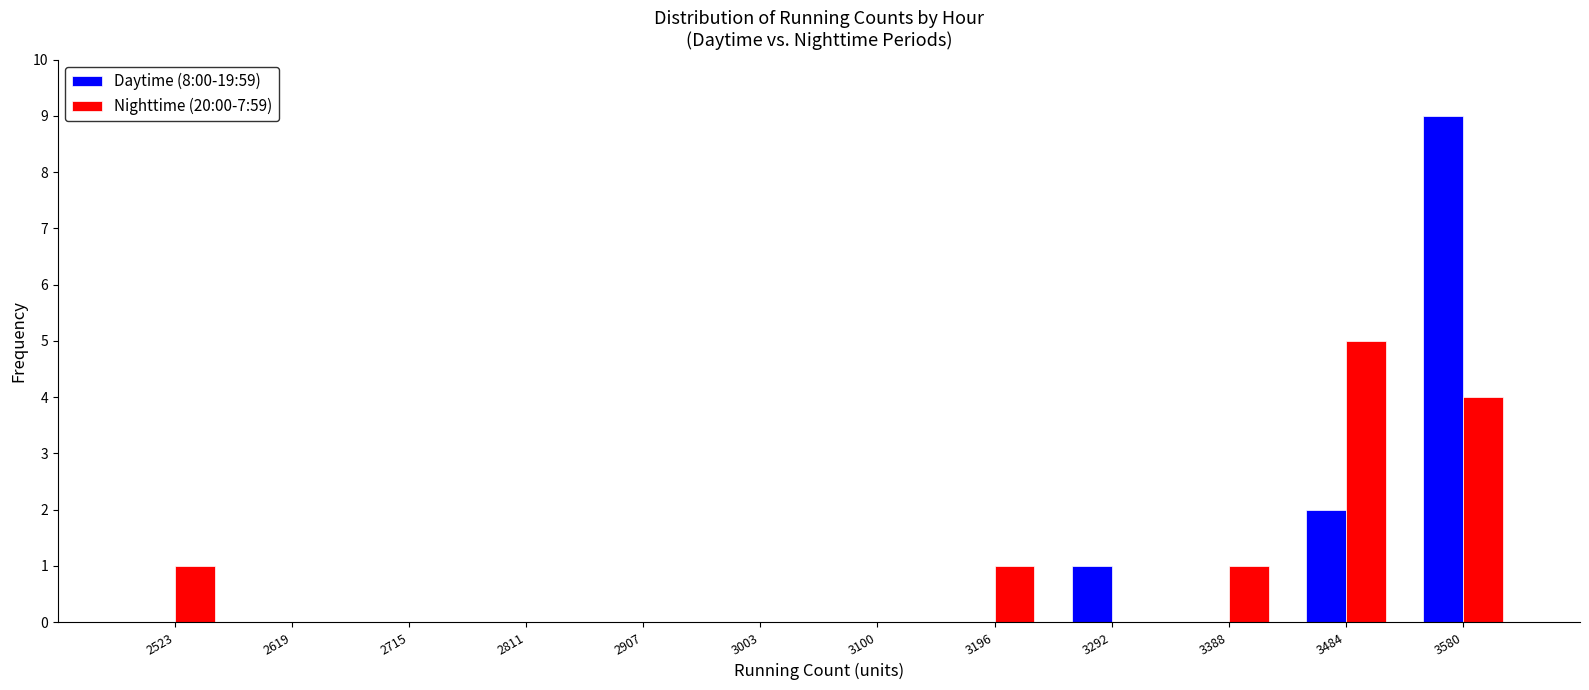

What is the height of the Nighttime (20:00-7:59) bar covering 3440 to 3530 on the x-axis? Neither the bar edges nor the heights are printed on the chart, so give them approximately, as read against the axes.

5